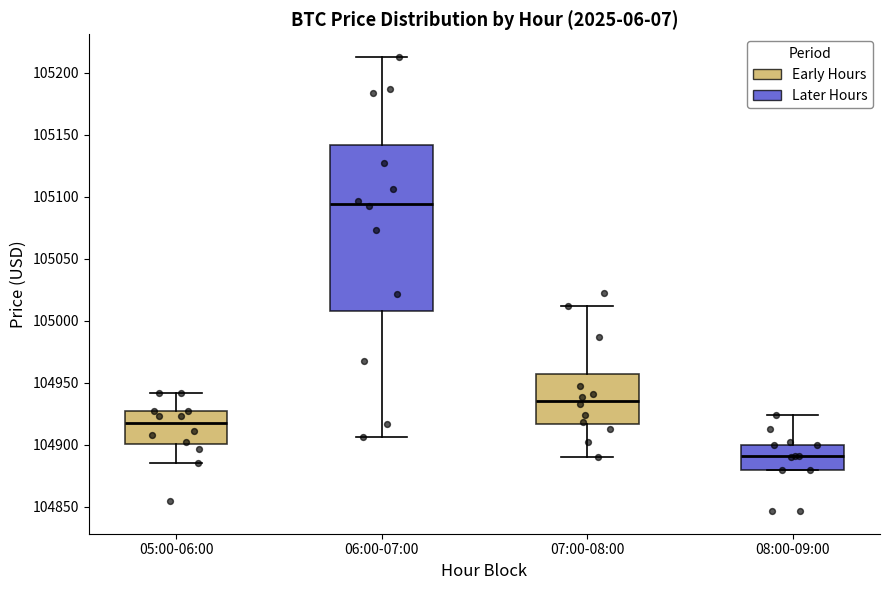

Which box's median line is the highest?

06:00-07:00